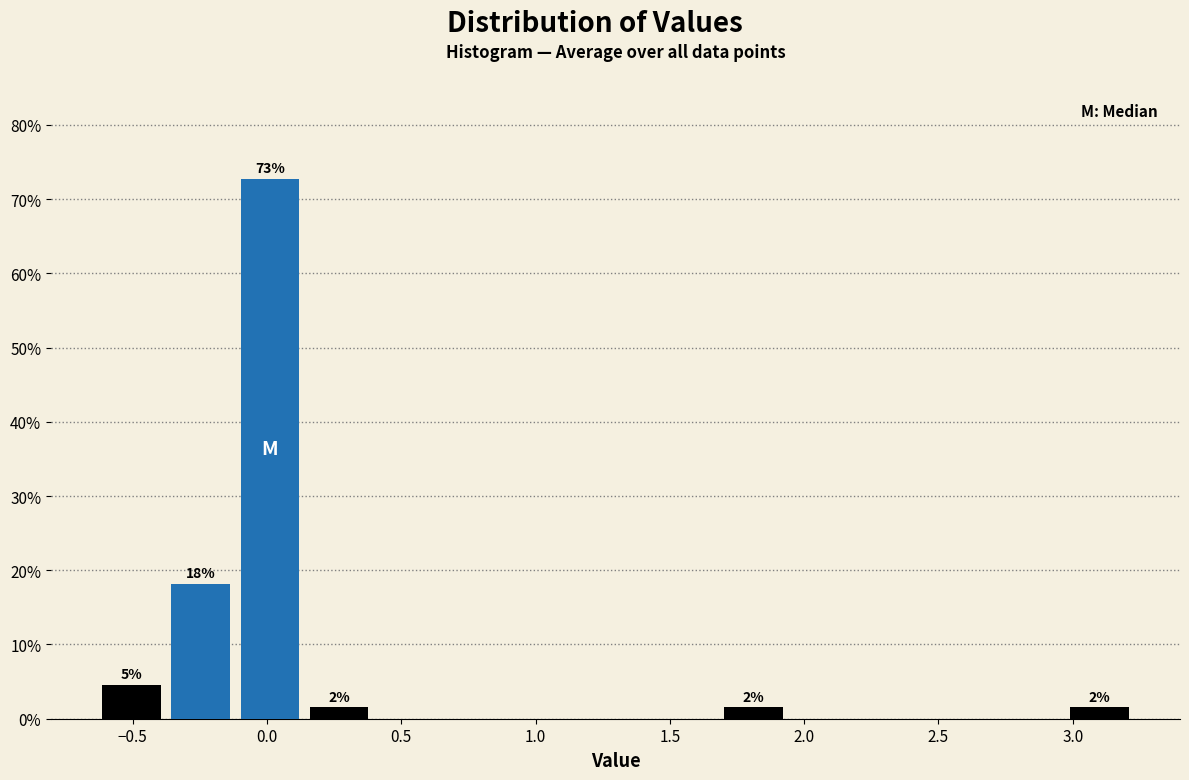

Which range on the x-axis has the tallest bar?

-0.10 to 0.15